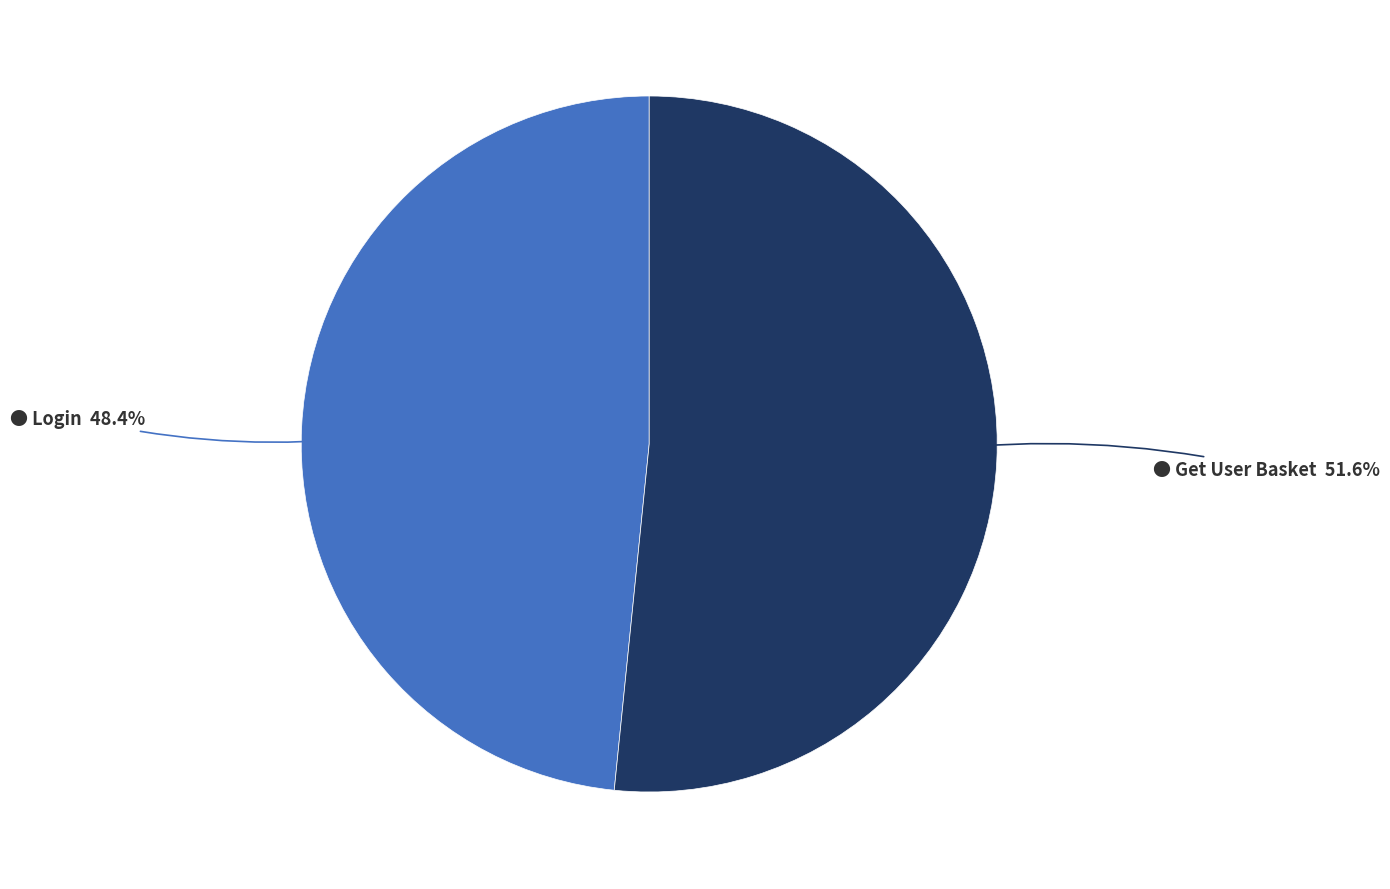

Is there any slice that represents more than half of the pie?

Yes